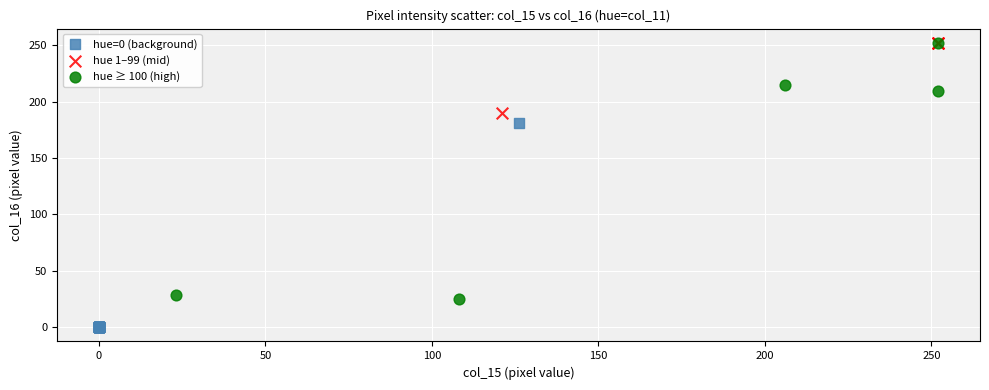

Which series contains the lowest Y value?

hue=0 (background)